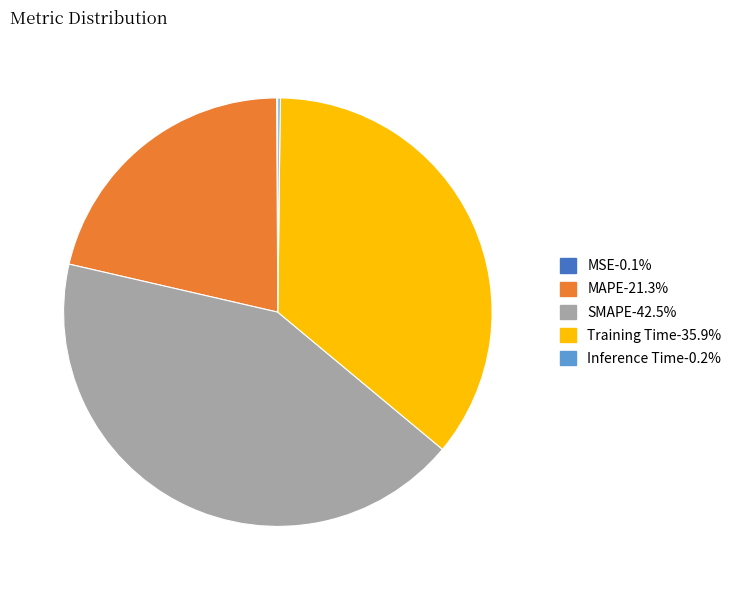

Is there a majority slice in this chart?

No